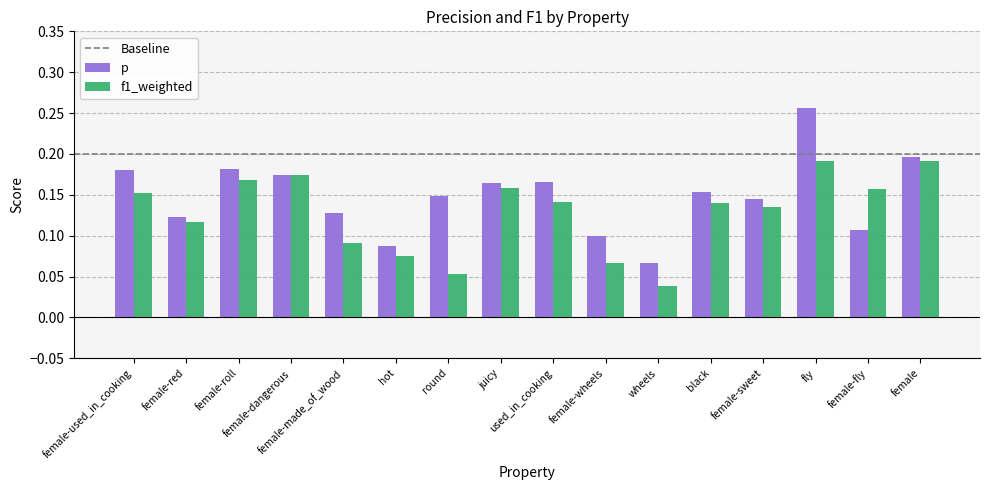

At which label is p closest to 0?

wheels